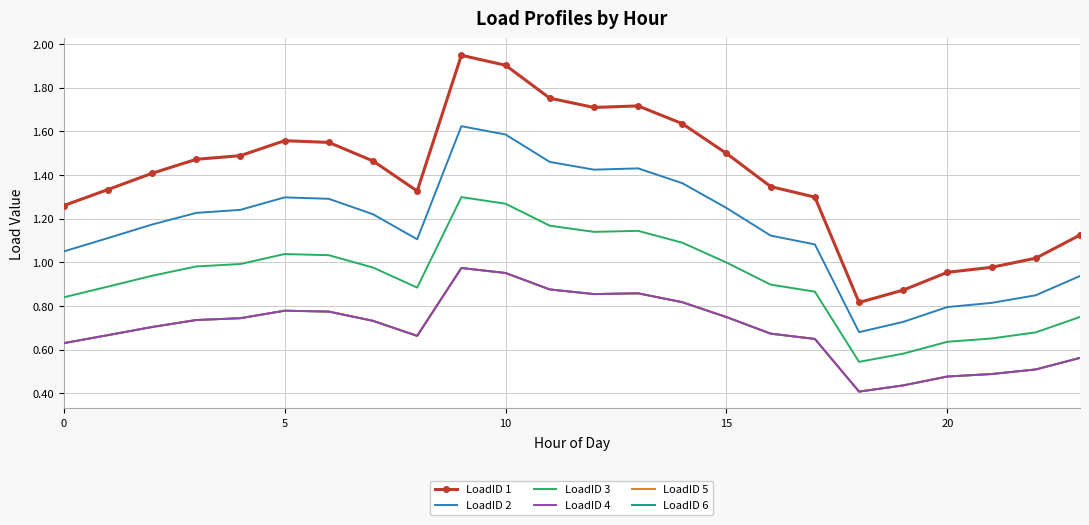

Where is LoadID 6 nearest to the value 0?

18